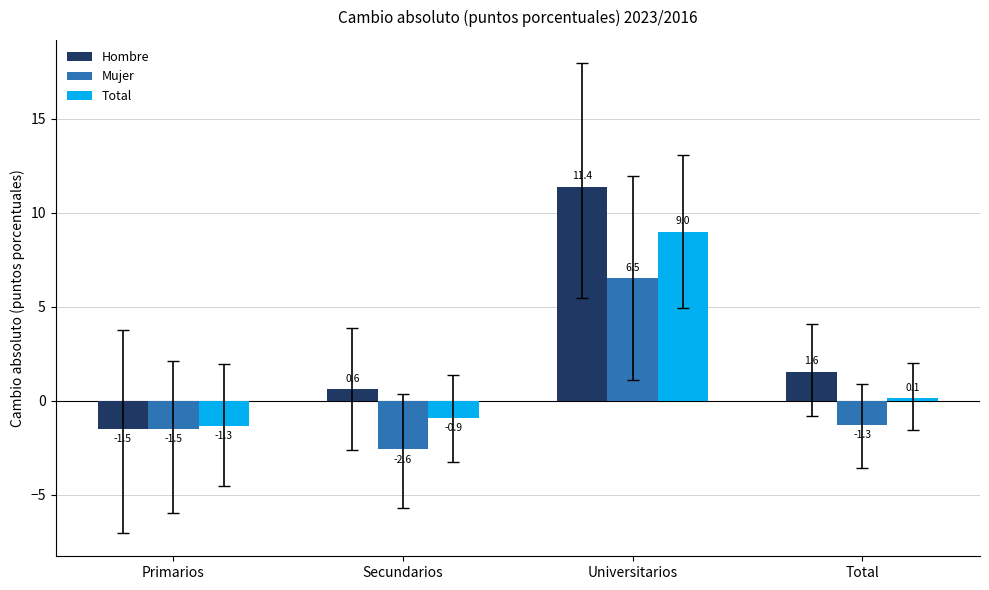

List the series in order of their overall mean, highest first.

Hombre, Total, Mujer